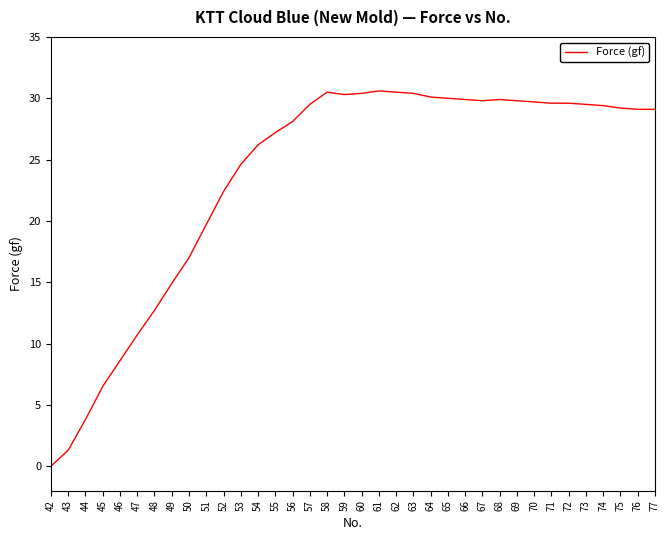

Does the chart have visible grid lines?

No